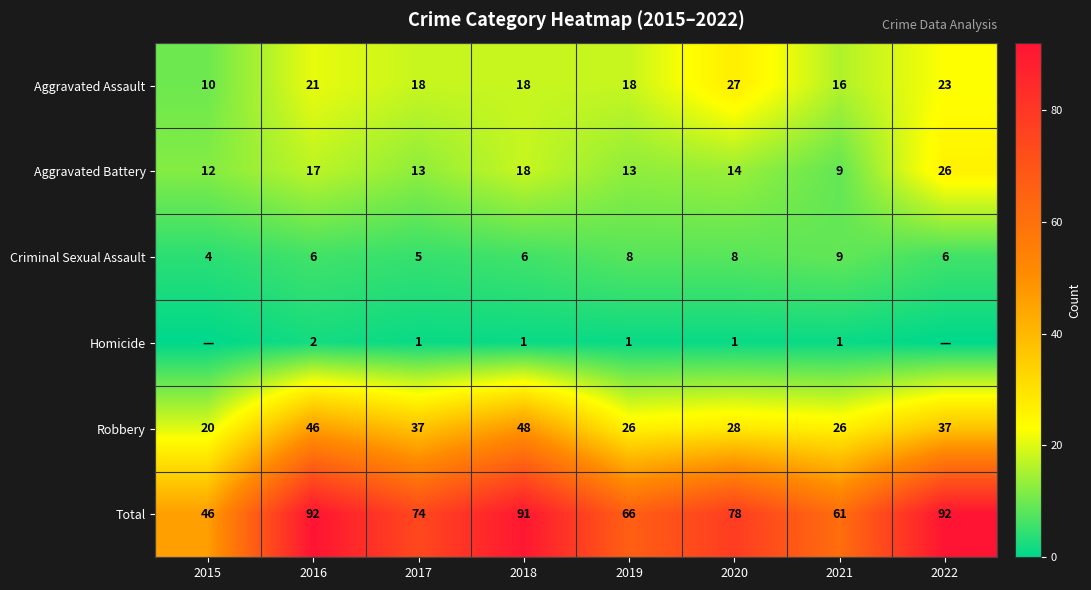

Is it true that Robbery equals 46 at 2016?

True